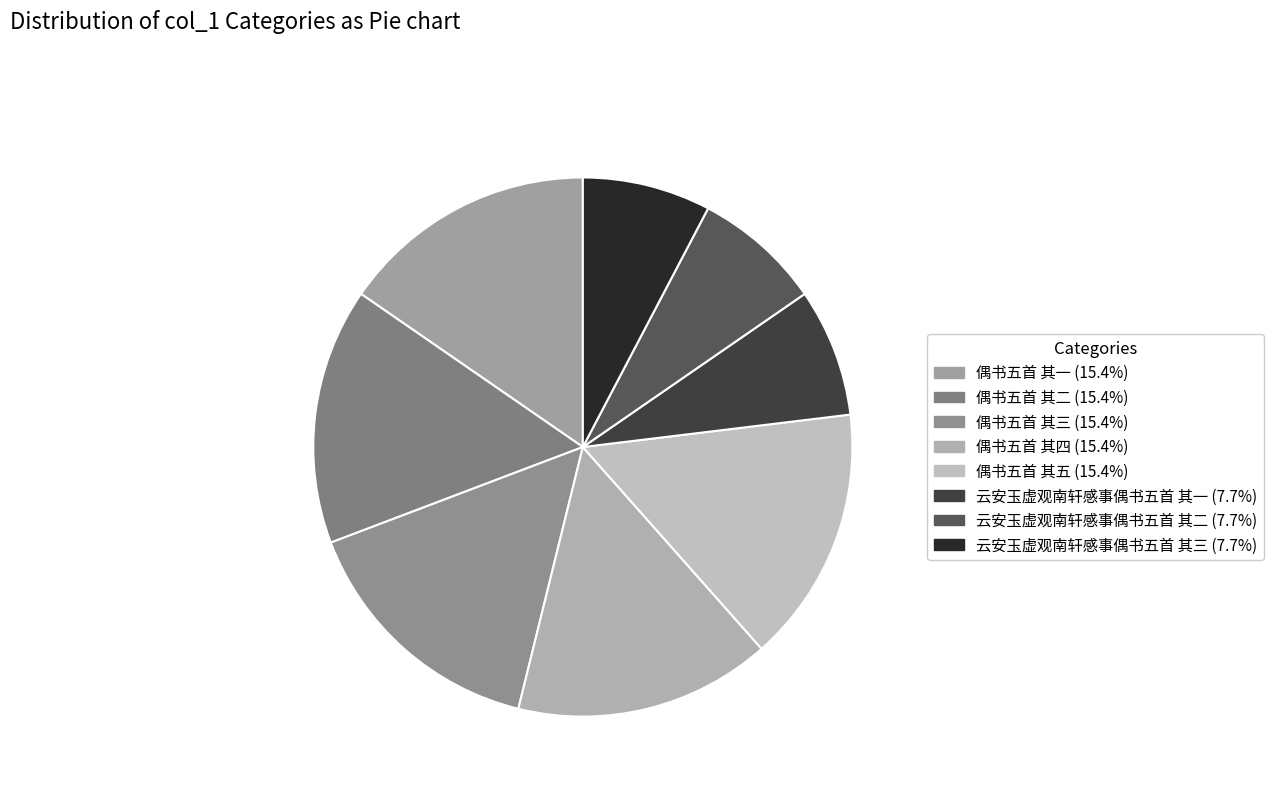

True or false: 偶书五首 其五 accounts for 5% of the total.

False